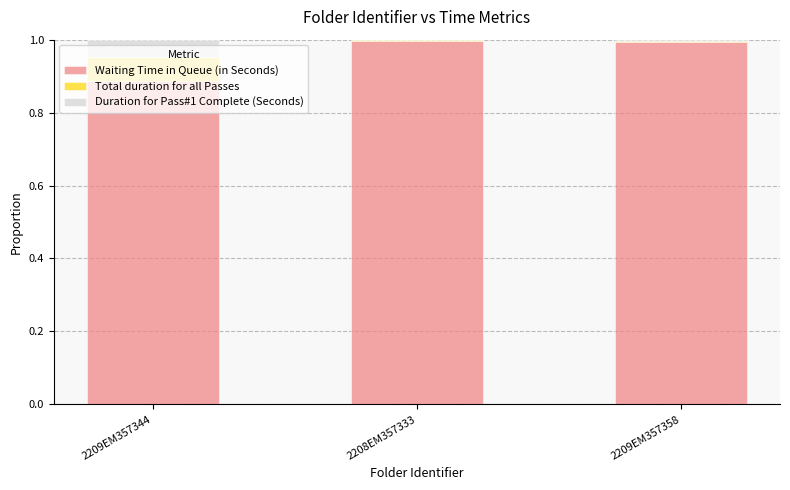

What is the highest value of the Waiting Time in Queue (in Seconds) series?

1.0